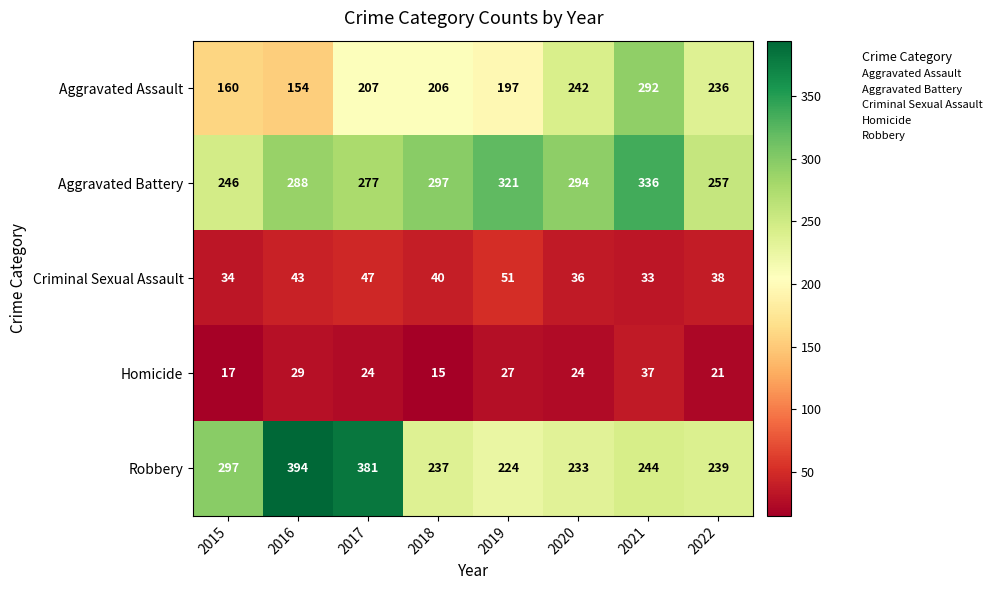

What is the total value across all series at 2016?

908